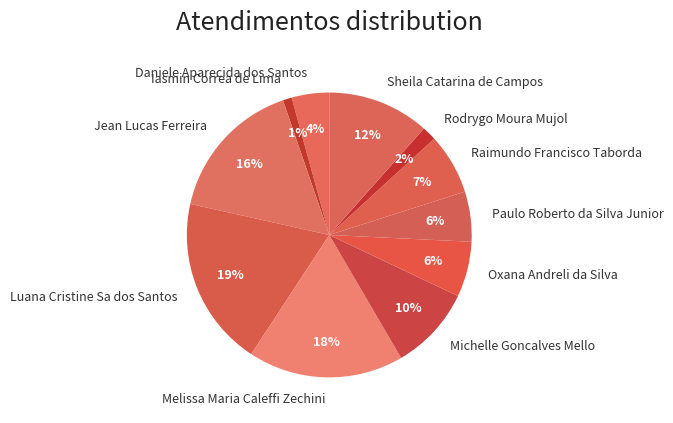

Does any single category account for the majority?

No